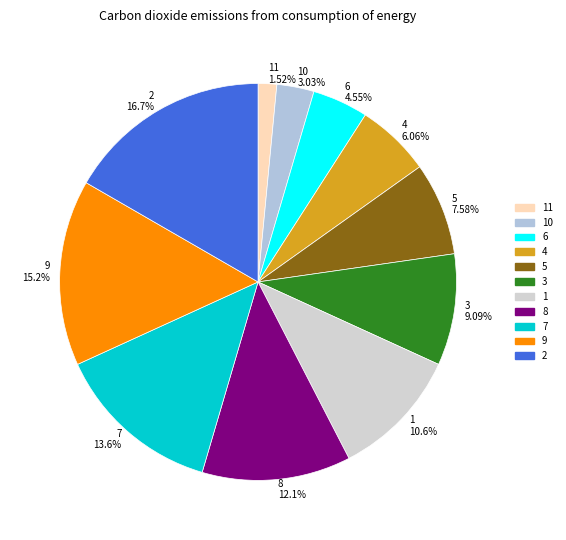

Count the number of slices in the pie.

11